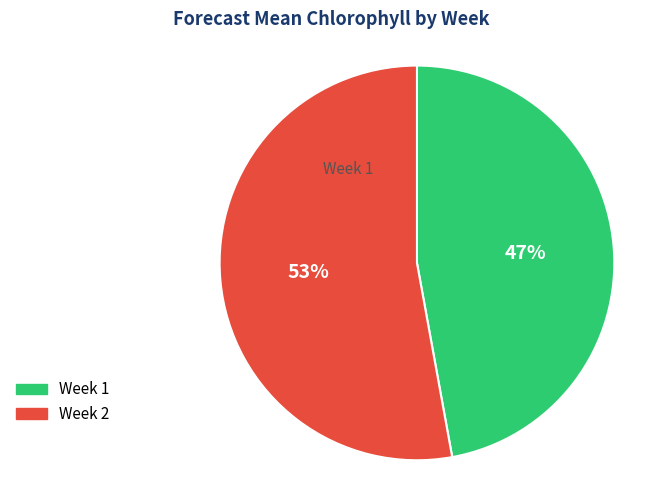

True or false: Week 2 accounts for 45% of the total.

False